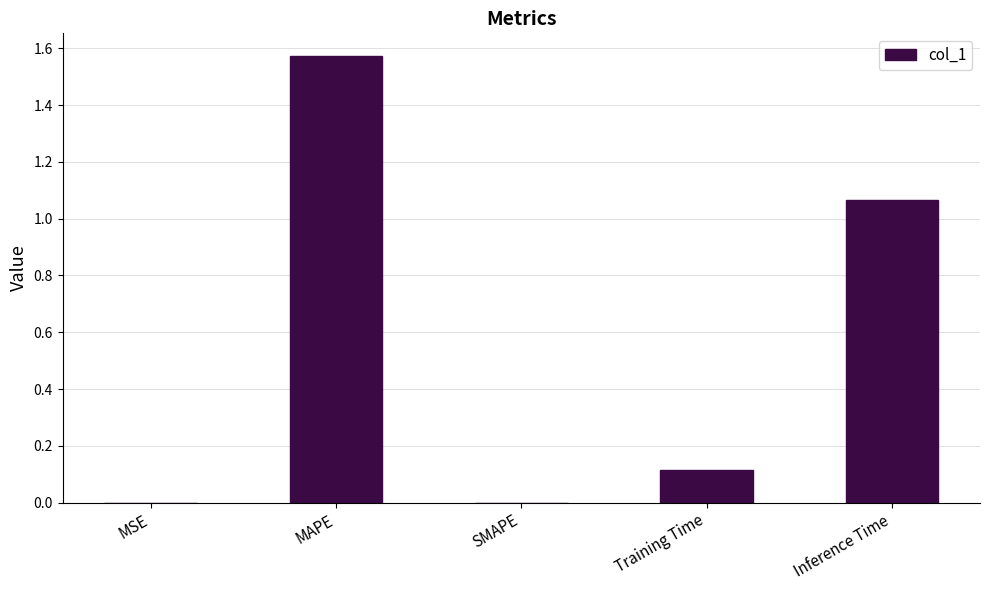

What is the change in value from MAPE to SMAPE?

-1.6